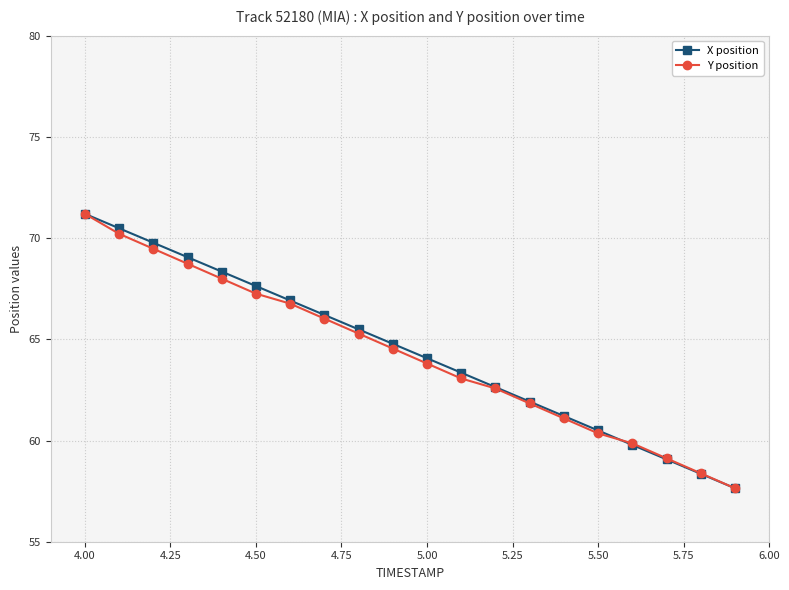

What is the minimum value for X position?

57.6